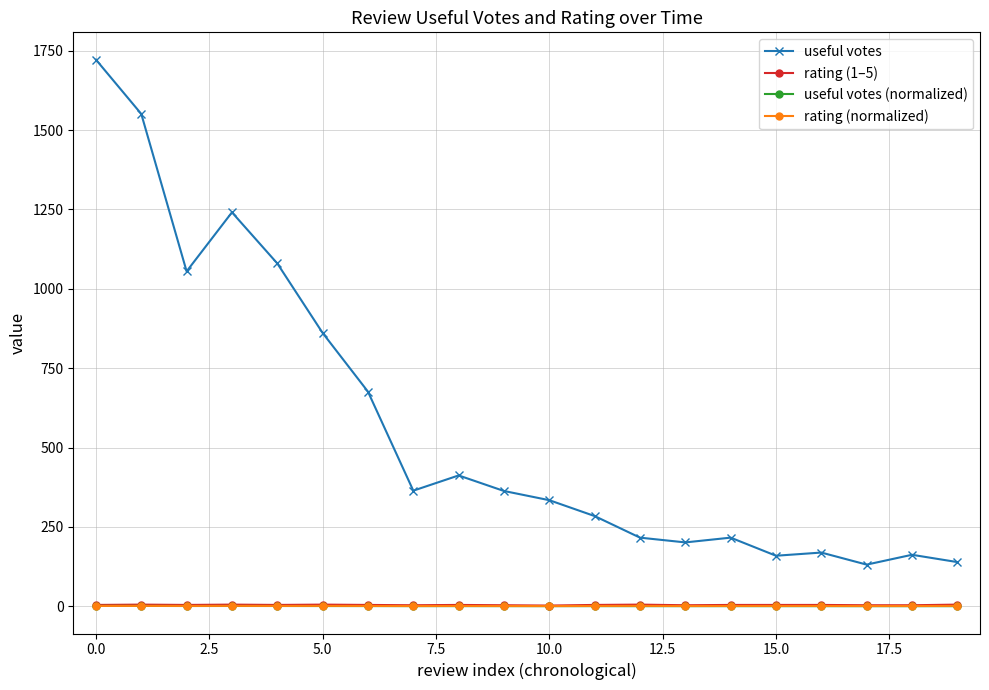

True or false: rating (1–5) has more than 1 points higher than both neighbors.

True